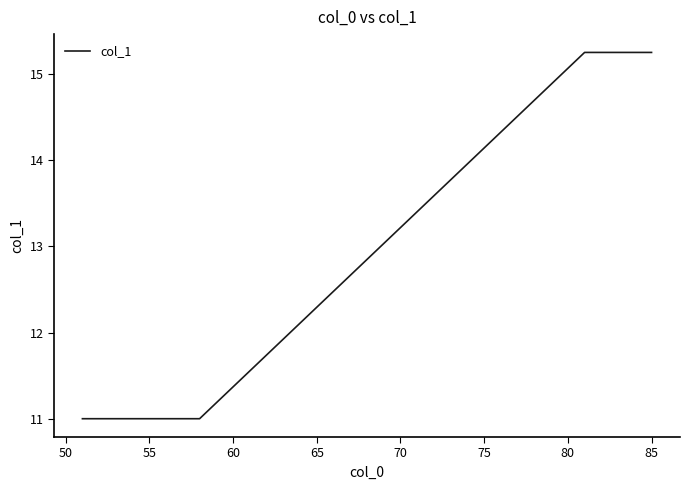

What is the smallest value displayed?

11.0